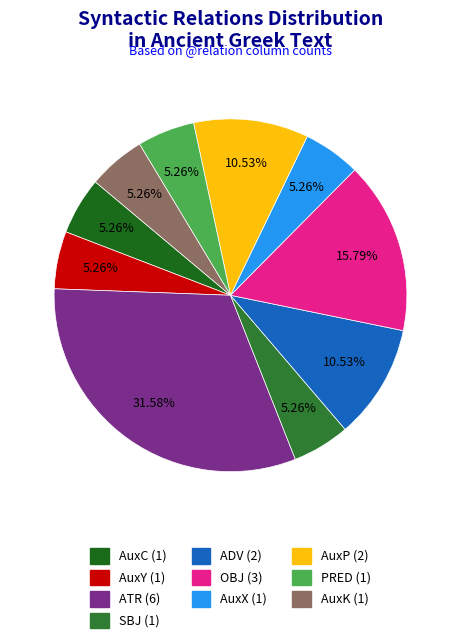

Count the number of slices in the pie.

10